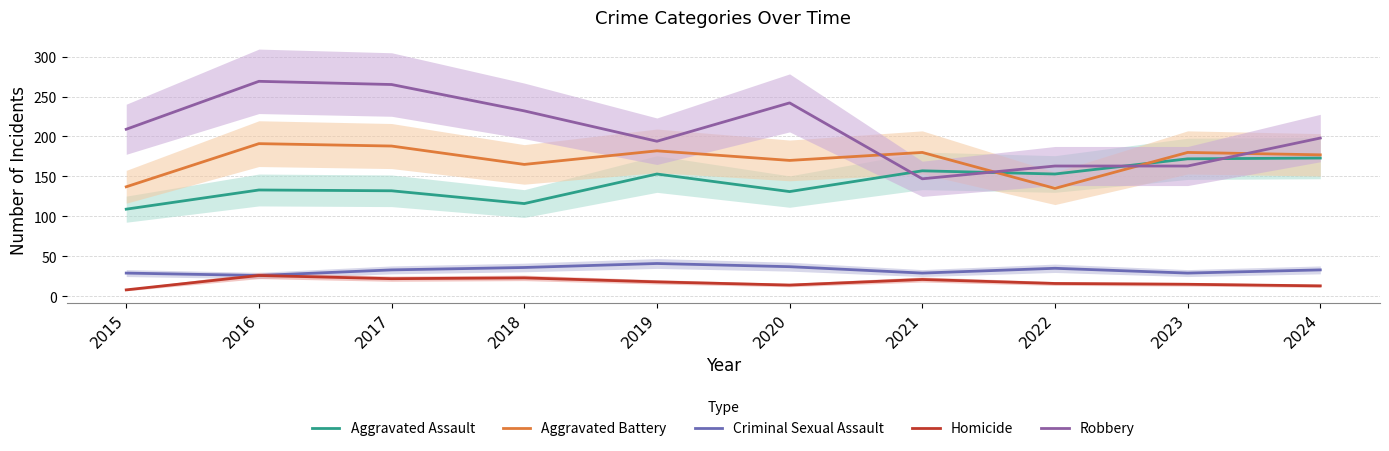

The Homicide series shows 26 at 2022. True or false?

False